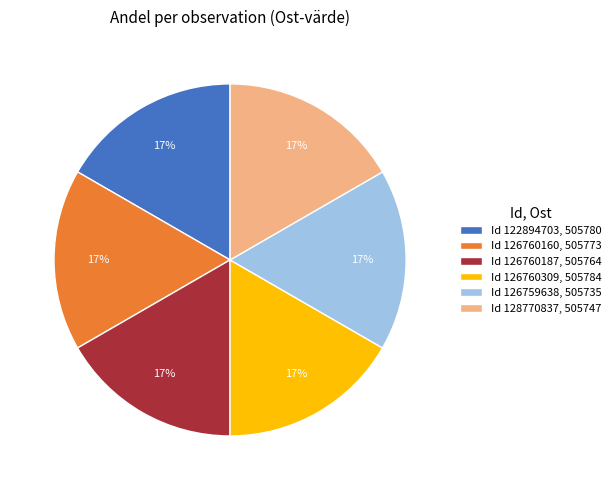

Combined, do Id 122894703, 505780 and Id 126760309, 505784 account for over 50%?

No